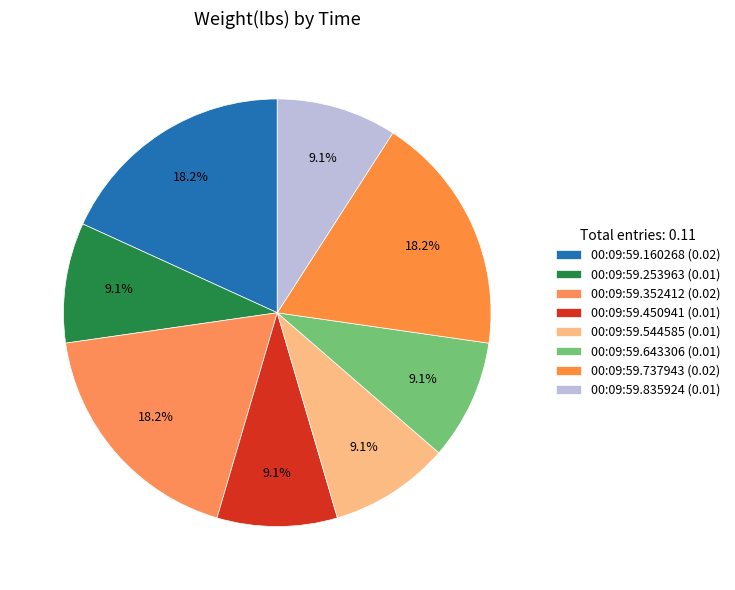

How many slices are in this pie chart?

8